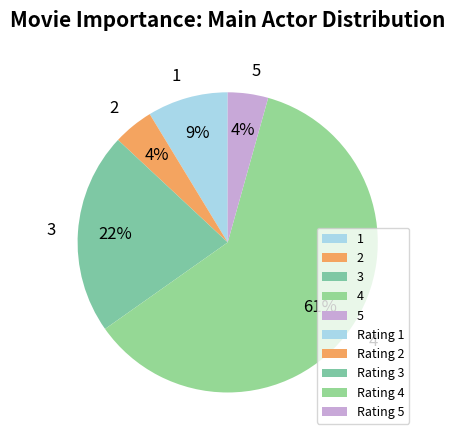

Do 5 and 4 together represent more than half of the pie?

Yes